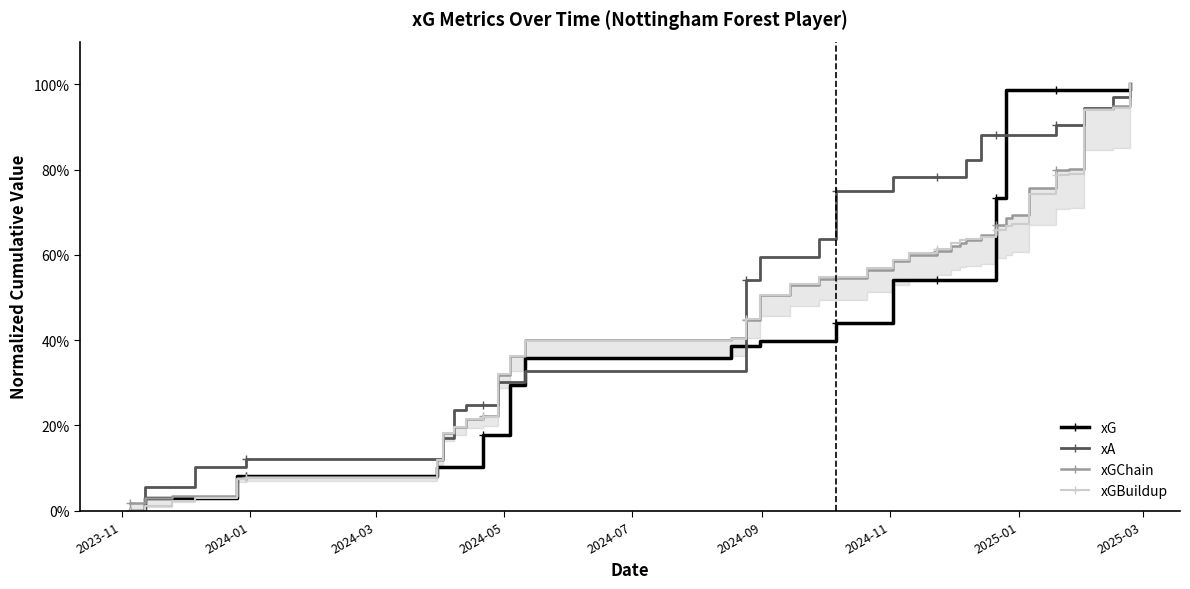

Where do xGChain and xGBuildup first cross each other?

2024-09 and 2024-11